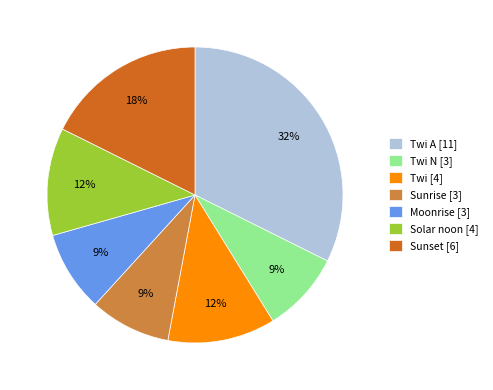

How many segments does this pie chart have?

7